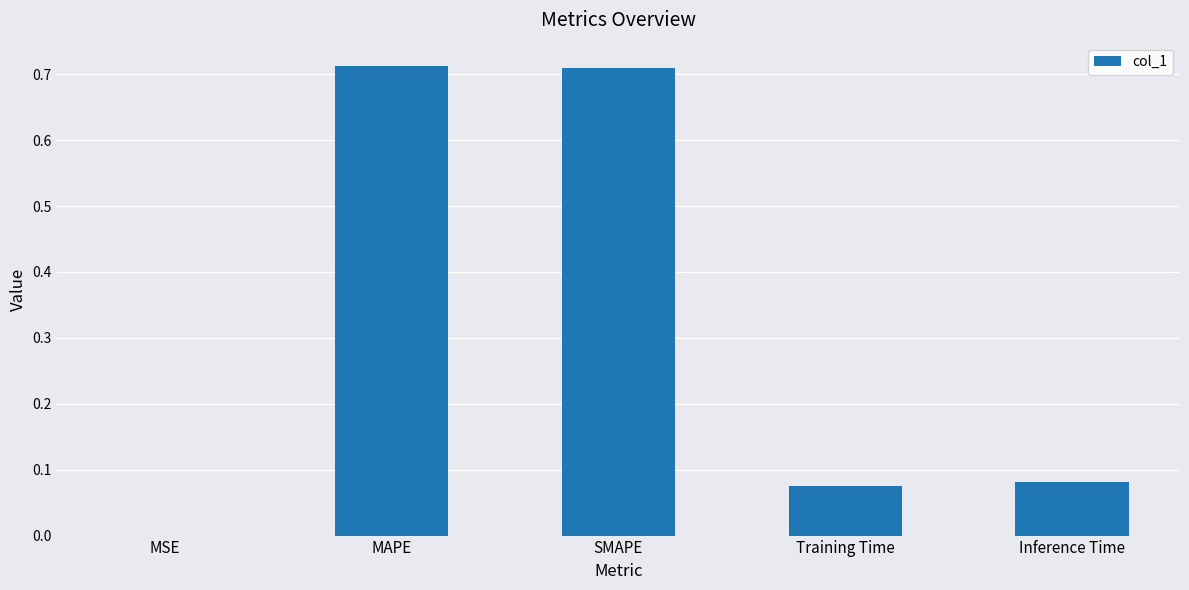

What is the change in value from SMAPE to Inference Time?

-0.6